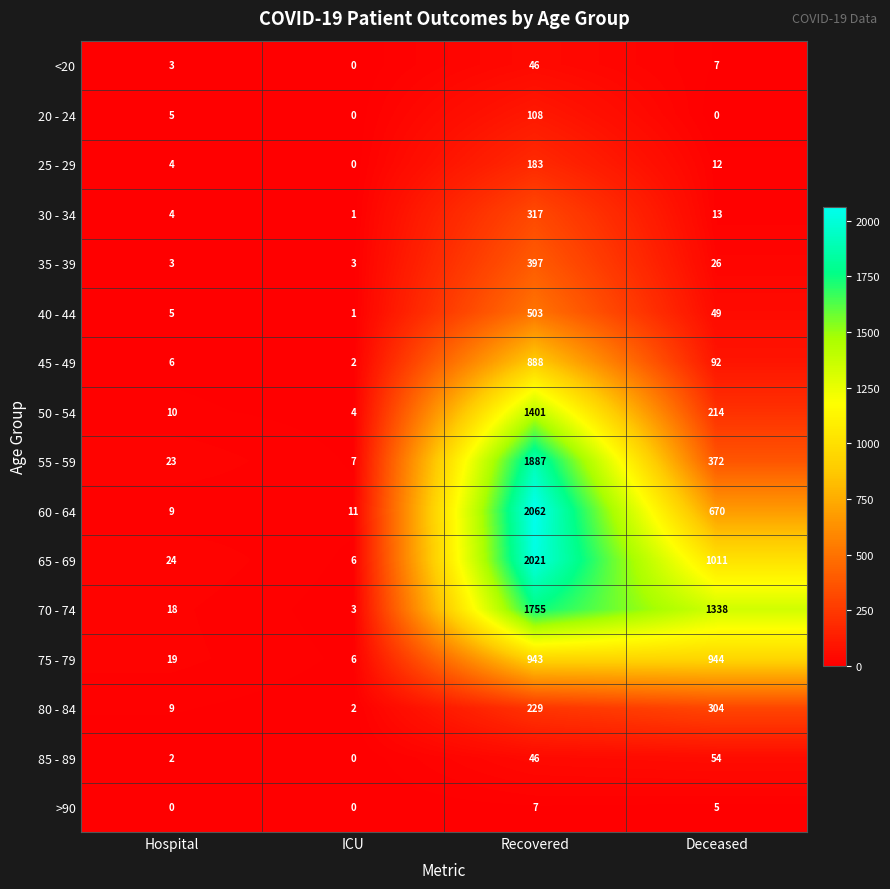

What is the total value across all series at Deceased?

5111